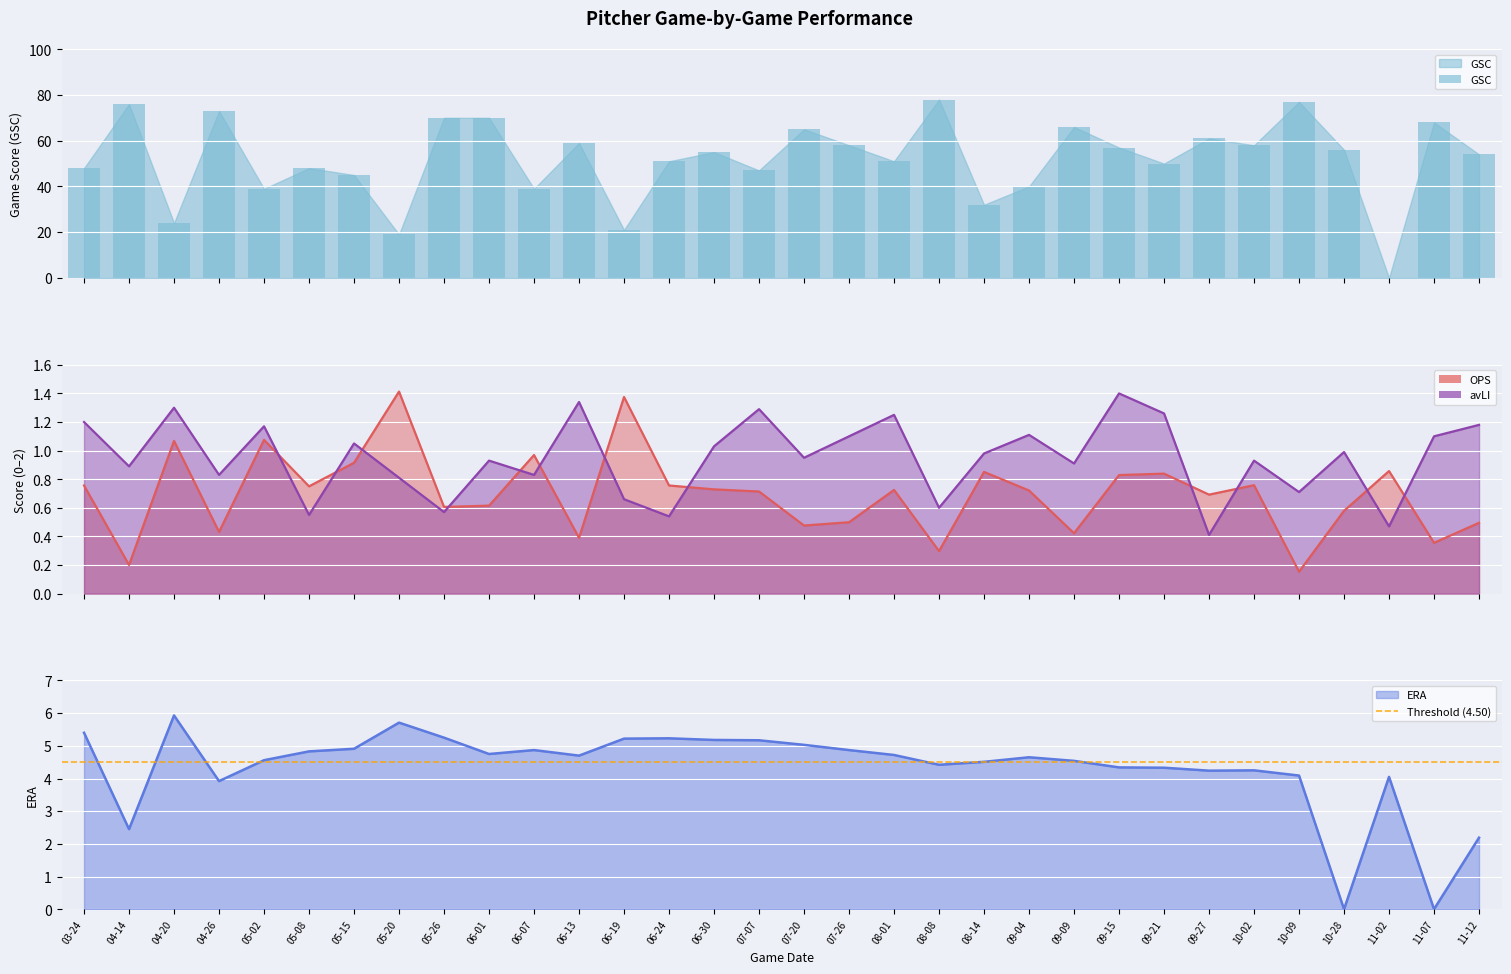

Which series has the widest spread of values?

GSC